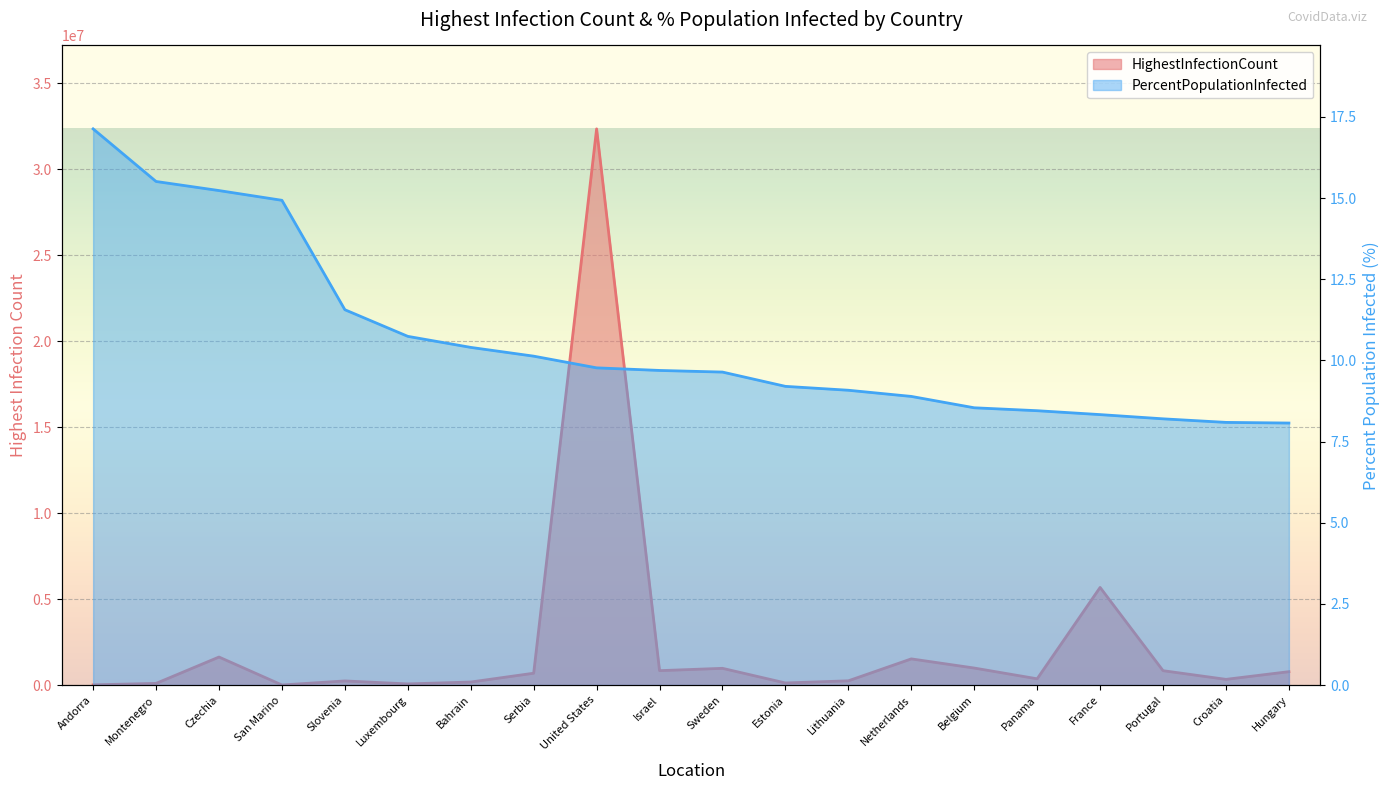

What is the maximum value shown in the chart?

32346971.0